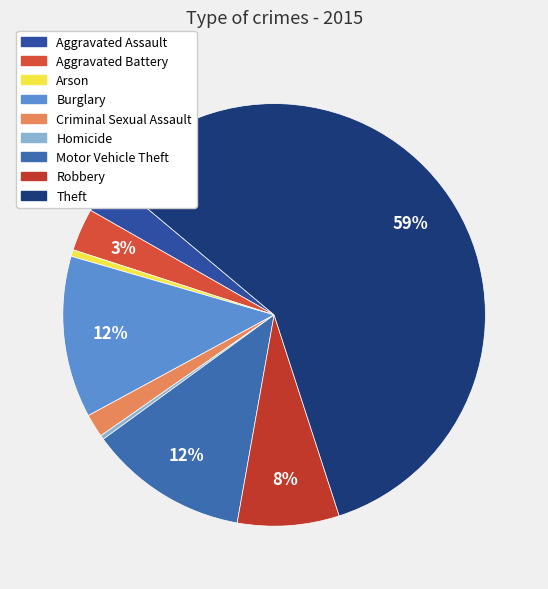

What percentage do Homicide and Robbery together represent?

8.1%